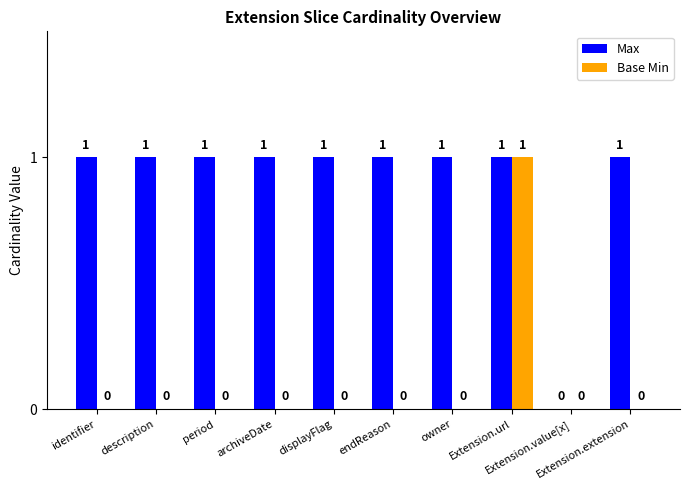

Which series has the largest total across all categories?

Max